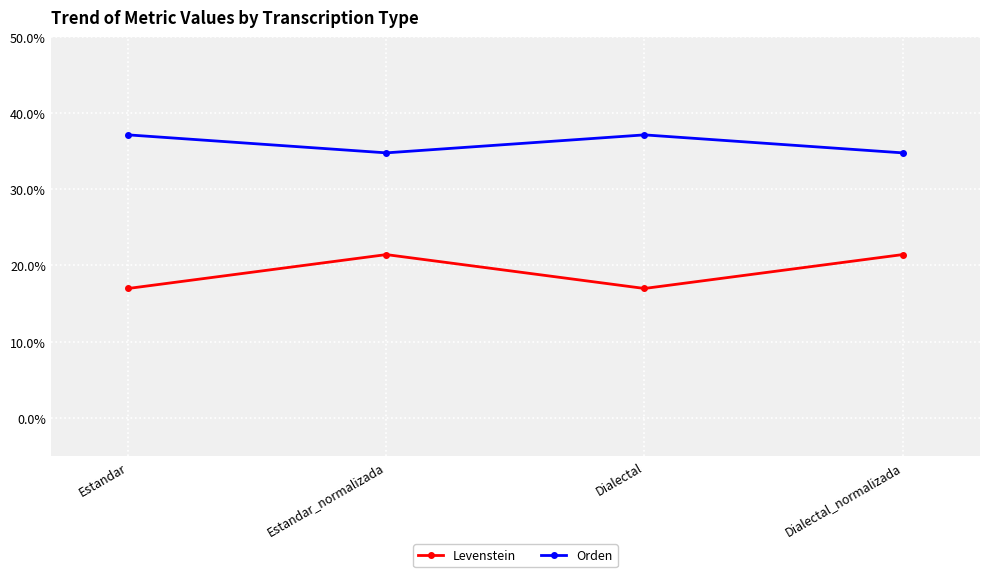

At which category does Levenstein reach its first local valley?

Dialectal